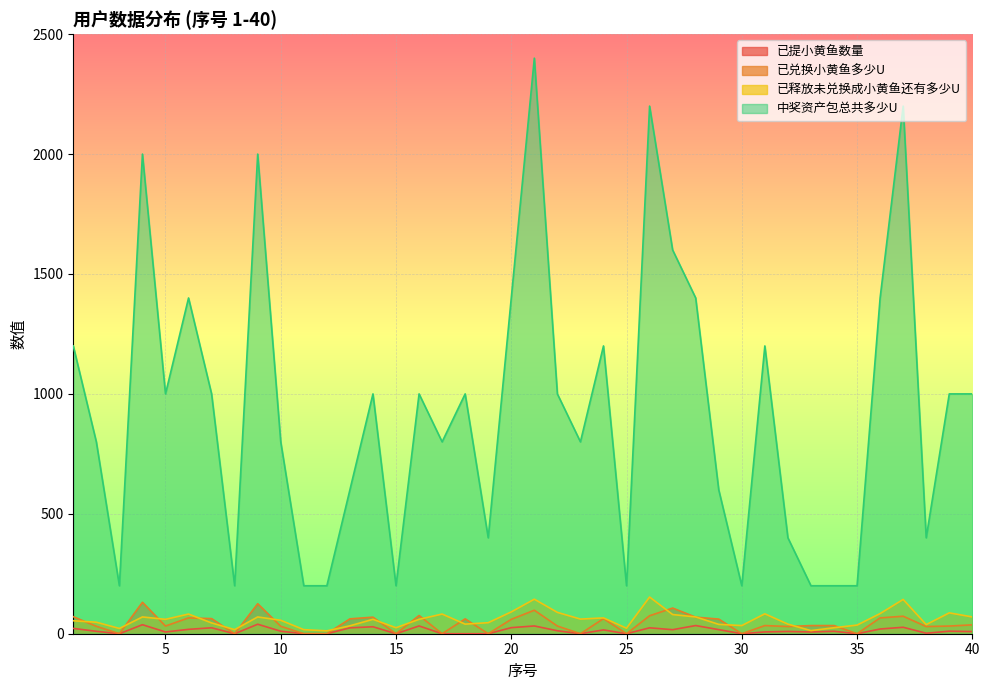

What is the difference between the maximum and second lowest values in the 中奖资产包总共多少U series?

2200.0